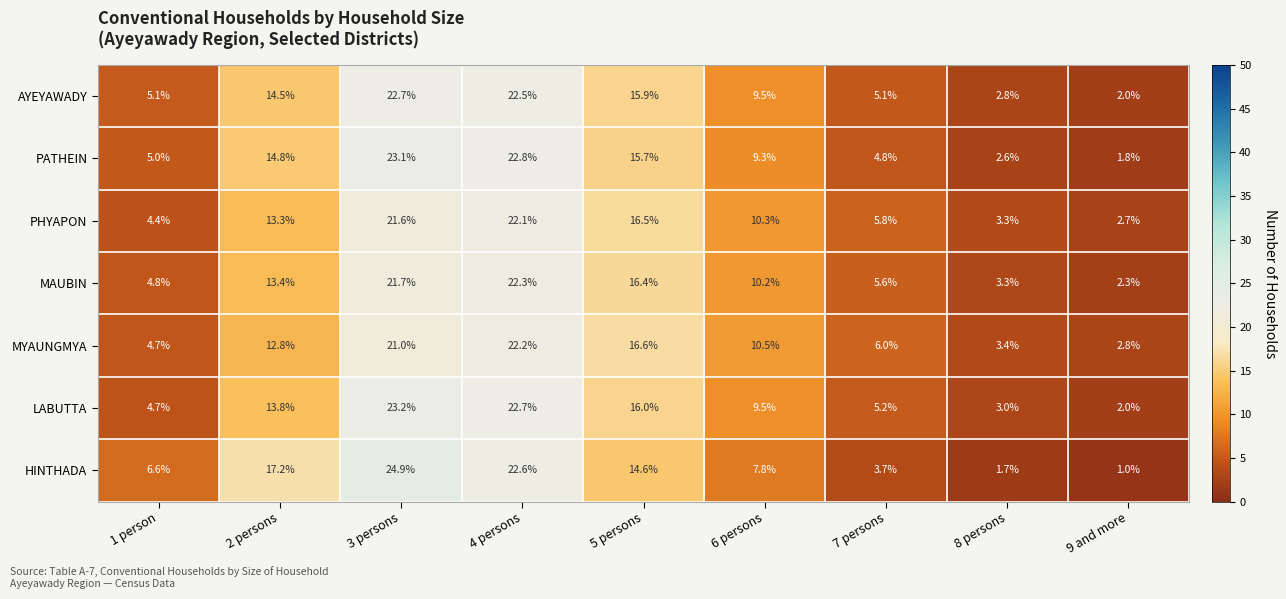

At which category does the chart reach its minimum across all series?

9 and more